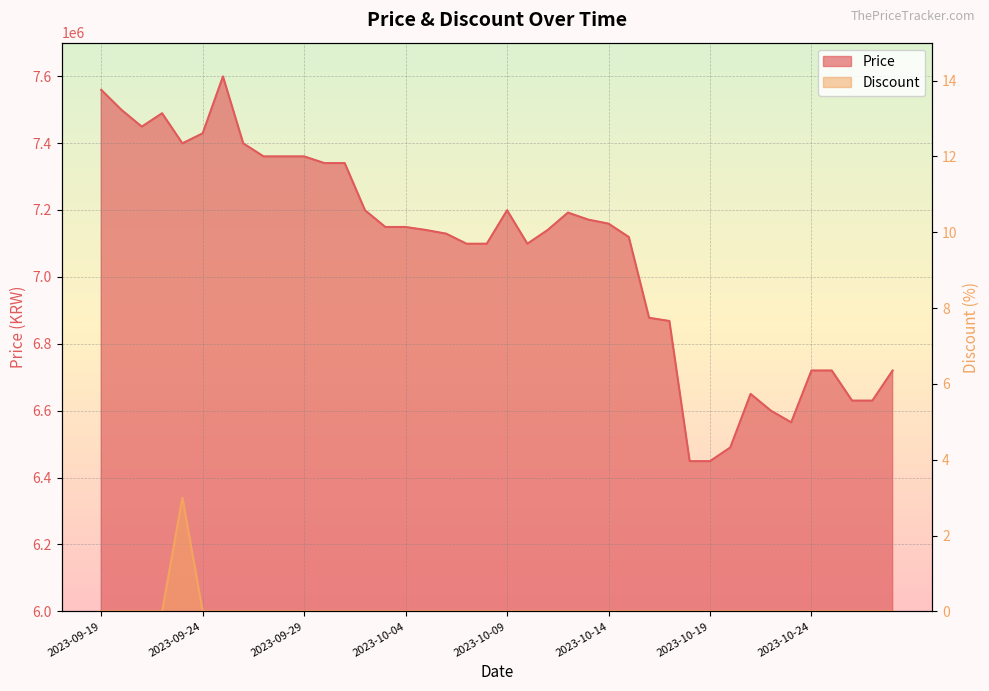

How many data points does each series have?

40